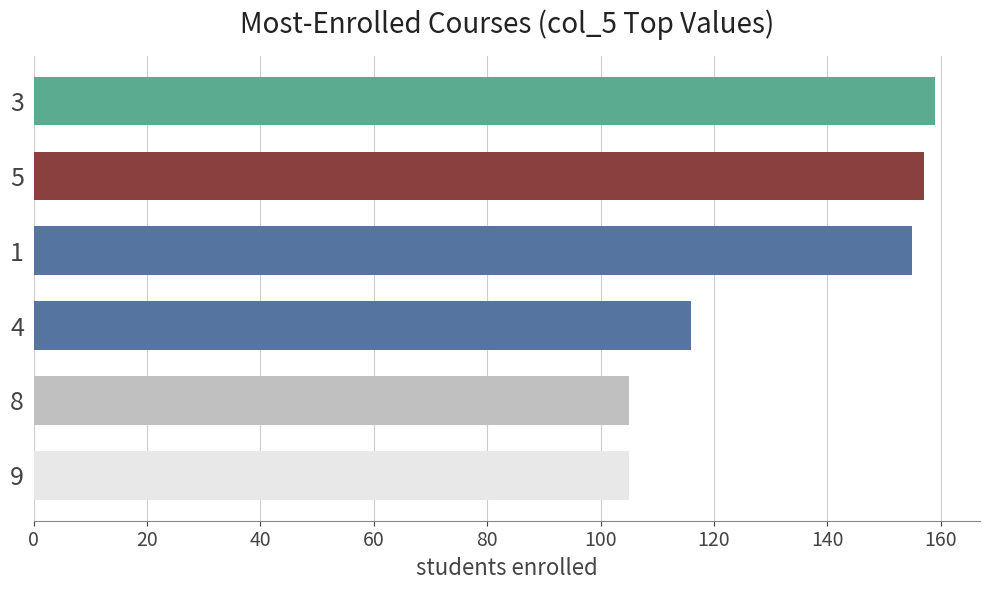

What is the greatest value displayed?

159